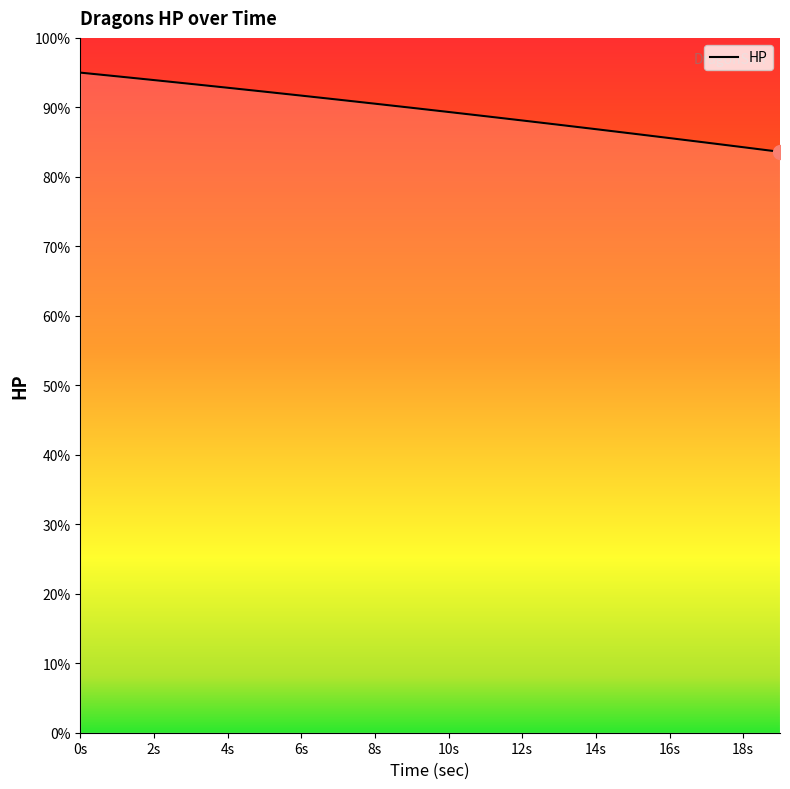

What is the smallest value displayed?

83.6